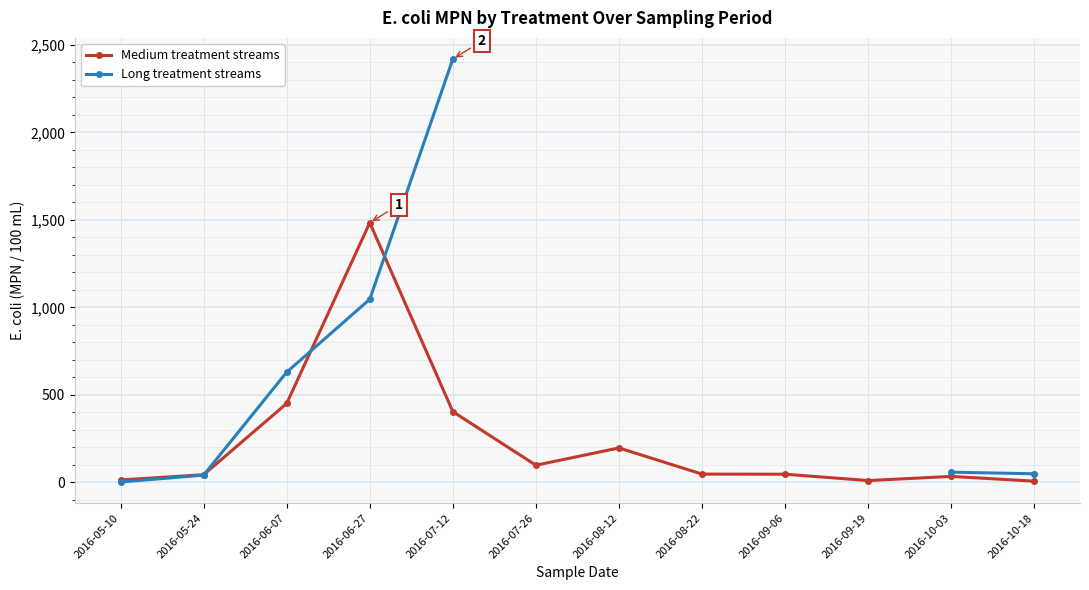

The value of Long treatment streams at 2016-06-07 is 1025.0. True or false?

False